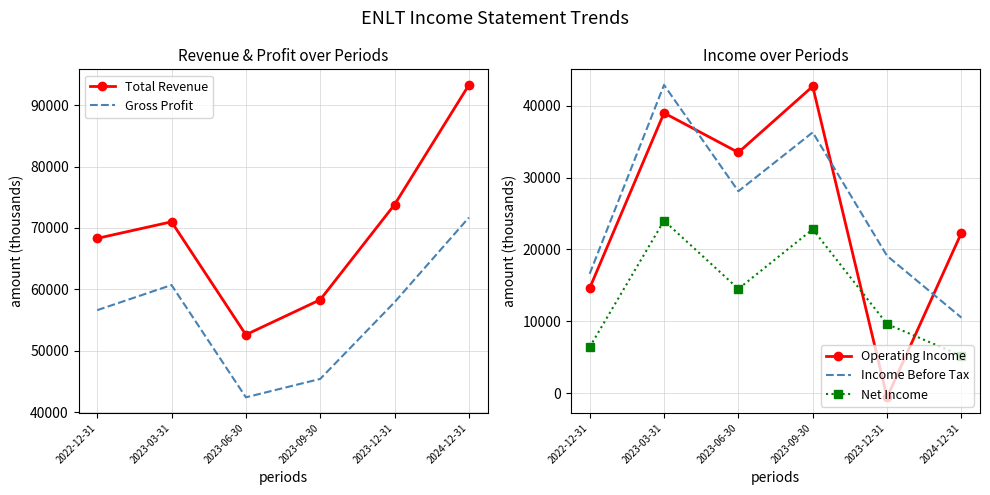

Read the Total Revenue value at 2023-09-30.

58300